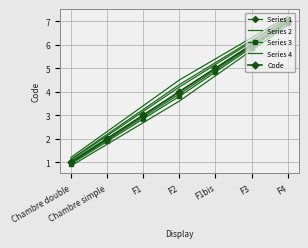

What is the sum of all Series 4 values?

30.3